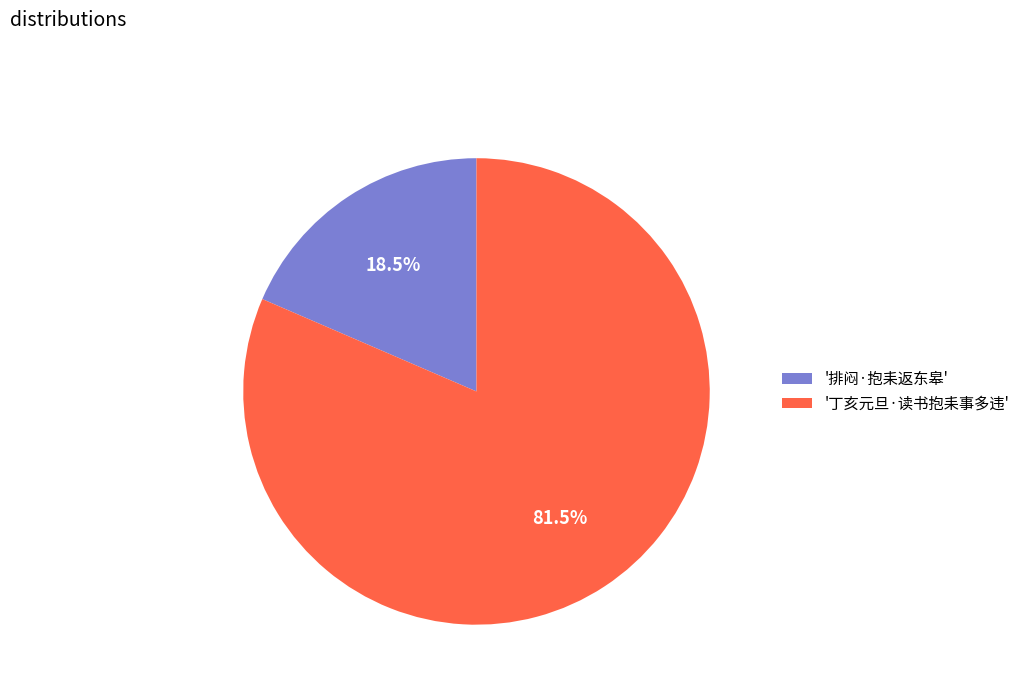

Approximately how many times larger is the value at '丁亥元旦·读书抱耒事多违' compared to '排闷·抱耒返东皋'?

4.4